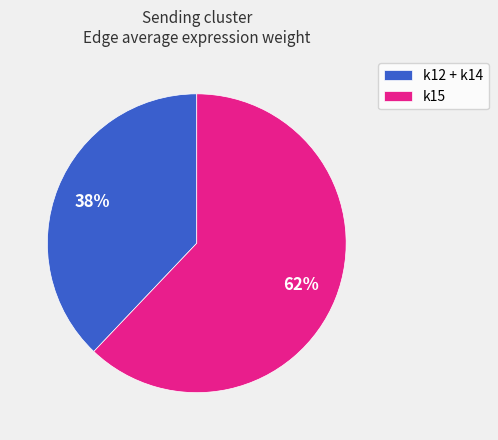

True or false: k15 accounts for 62% of the total.

True